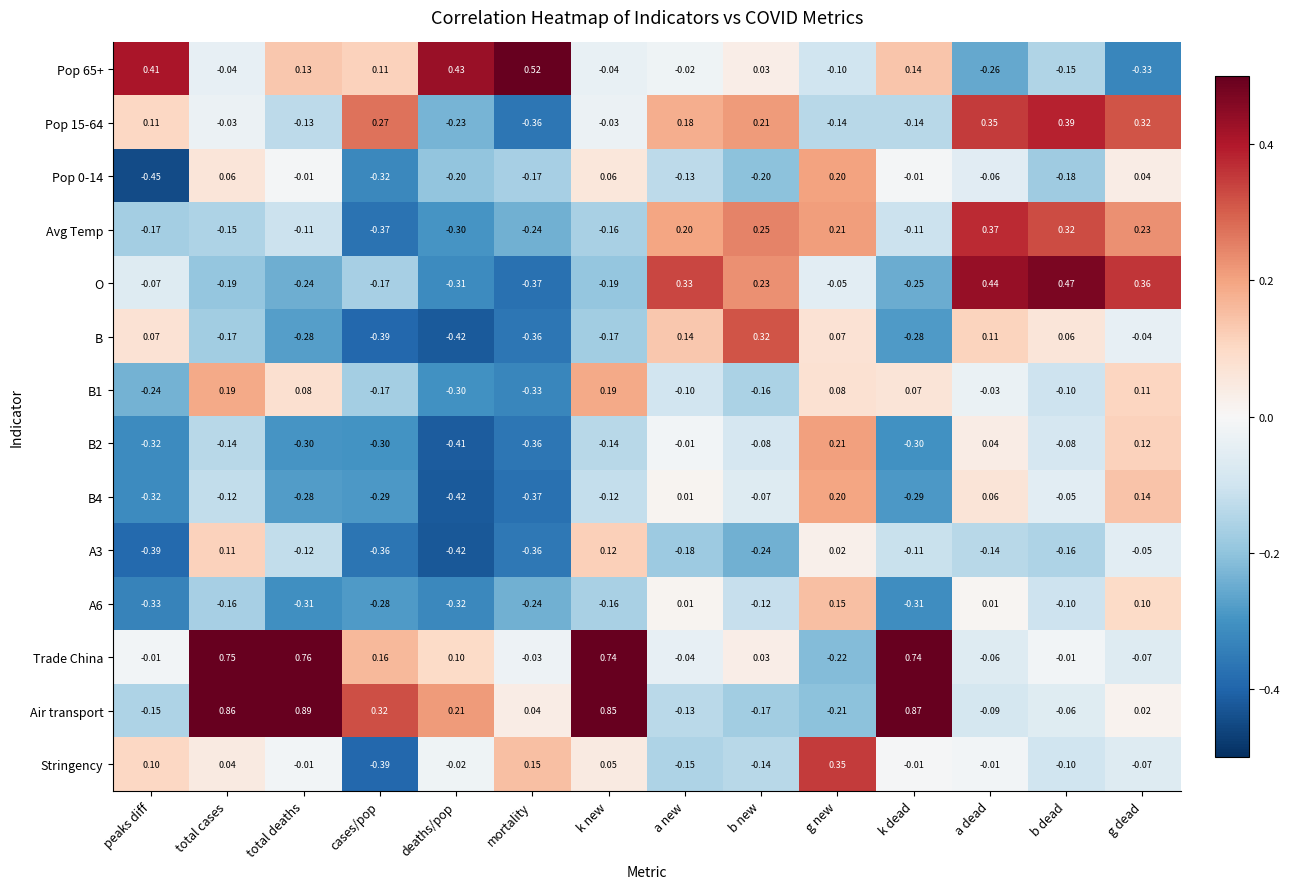

At which category does the chart reach its peak across all series?

total deaths